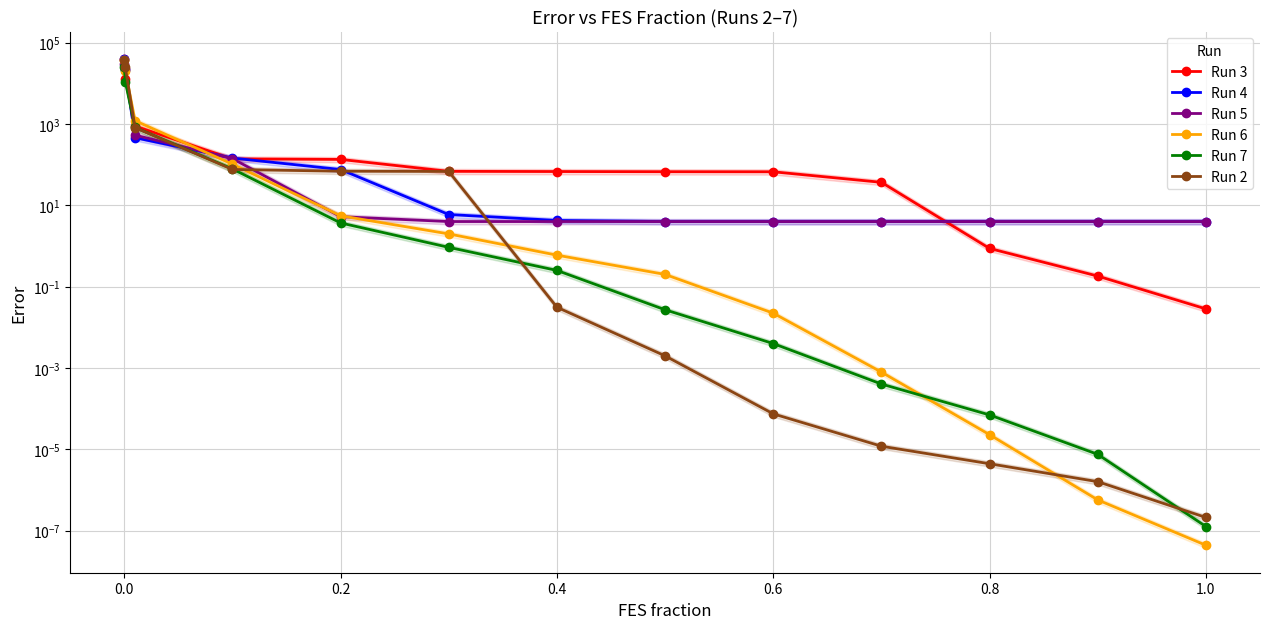

True or false: Run 7 has more than 0 points higher than both neighbors.

False